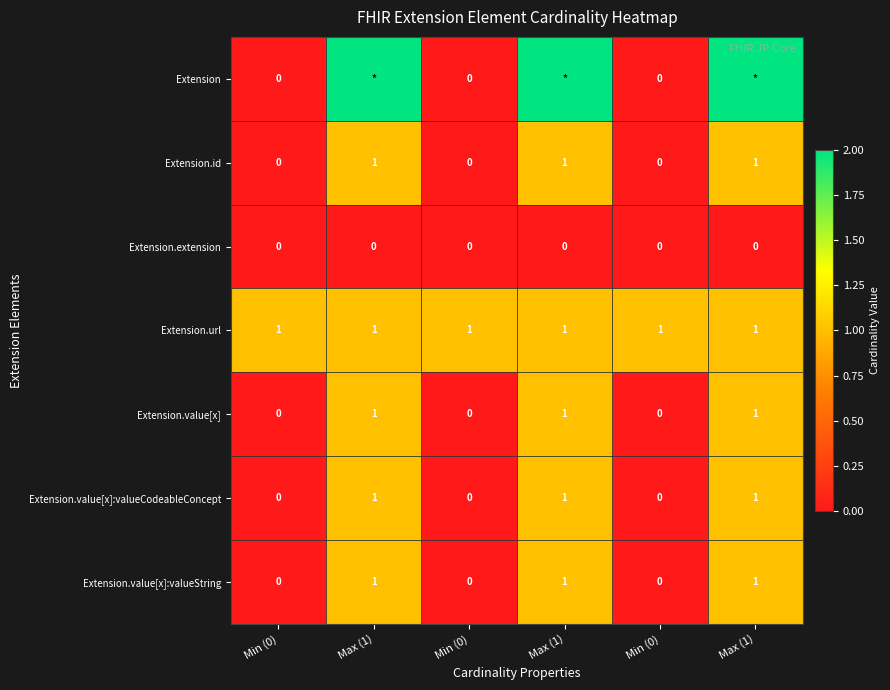

What is the sum of the Extension.url values at Max (1) and Max (1)?

2